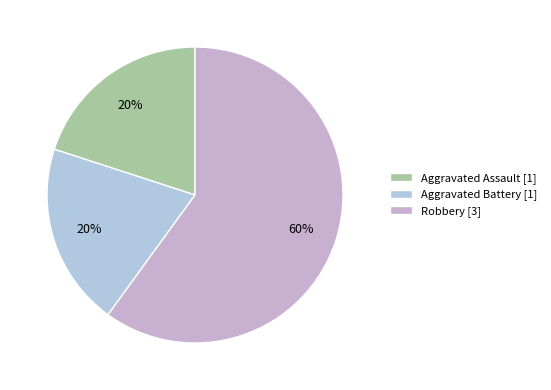

The Aggravated Assault slice represents 20% of the pie. True or false?

True